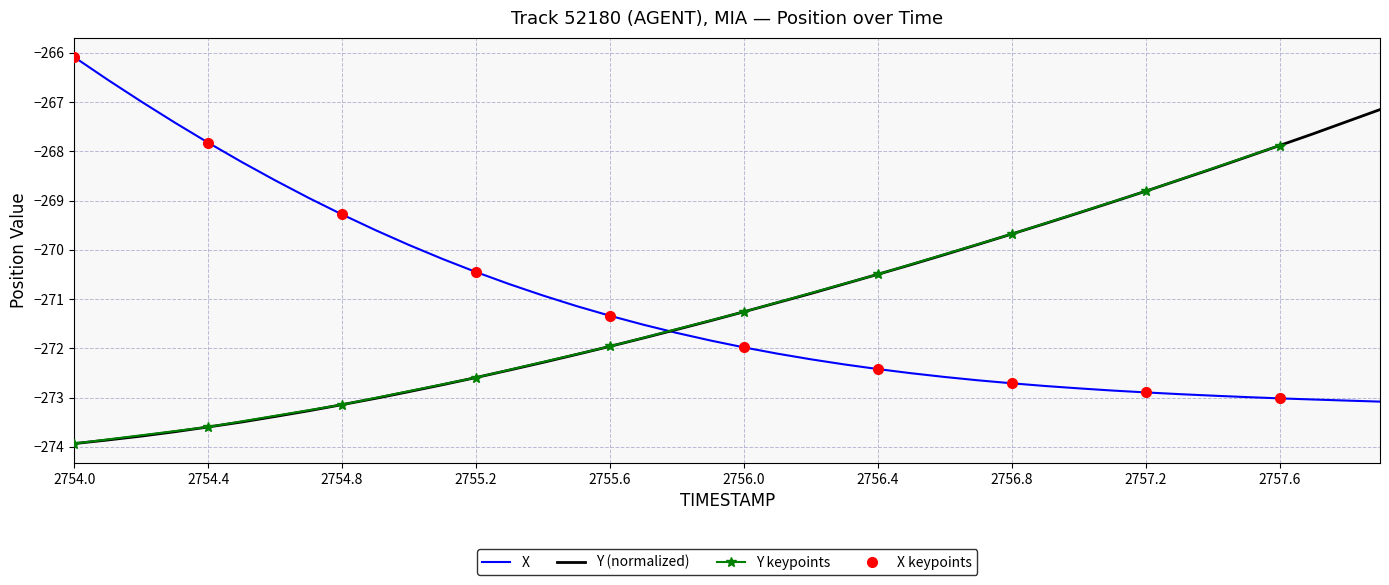

Reading left to right, transcribe all the data shown in this chart.

X: -266.1	-266.5	-267.0	-267.4	-267.8	-268.2	-268.6	-268.9	-269.3	-269.6	-269.9	-270.2	-270.5	-270.7	-270.9	-271.1	-271.3	-271.5	-271.7	-271.8	-272.0	-272.1	-272.2	-272.3	-272.4	-272.5	-272.6	-272.6	-272.7	-272.8	-272.8	-272.9	-272.9	-272.9	-273.0	-273.0	-273.0	-273.0	-273.1	-273.1
Y: -273.9	-273.9	-273.8	-273.7	-273.6	-273.5	-273.4	-273.3	-273.1	-273.0	-272.9	-272.7	-272.6	-272.4	-272.3	-272.1	-272.0	-271.8	-271.6	-271.4	-271.3	-271.1	-270.9	-270.7	-270.5	-270.3	-270.1	-269.9	-269.7	-269.5	-269.3	-269.0	-268.8	-268.6	-268.4	-268.1	-267.9	-267.6	-267.4	-267.2